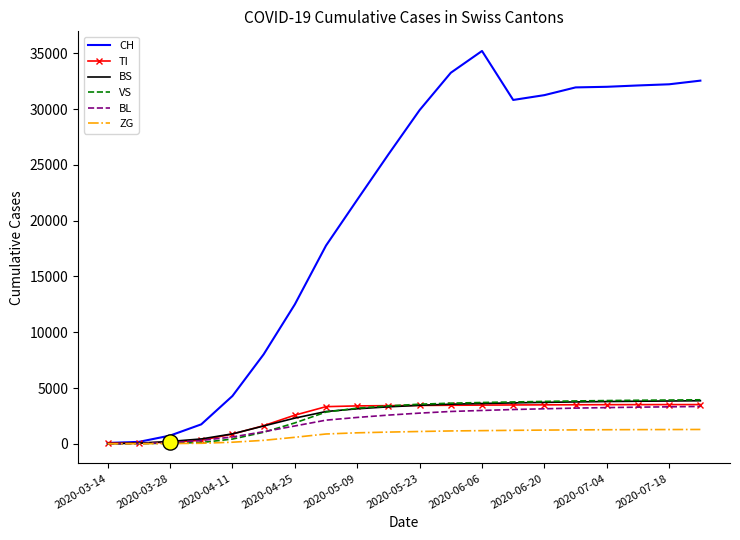

Which series has the widest spread of values?

CH